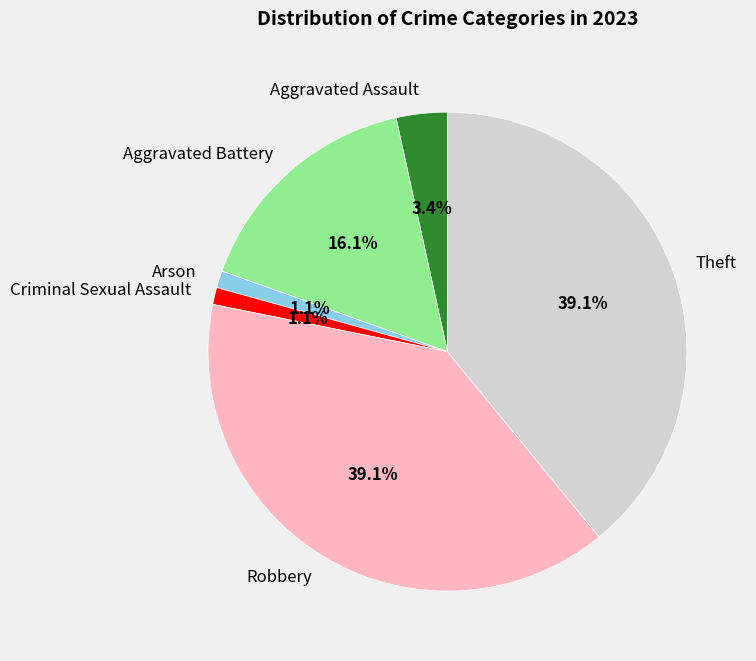

Count the number of slices in the pie.

6